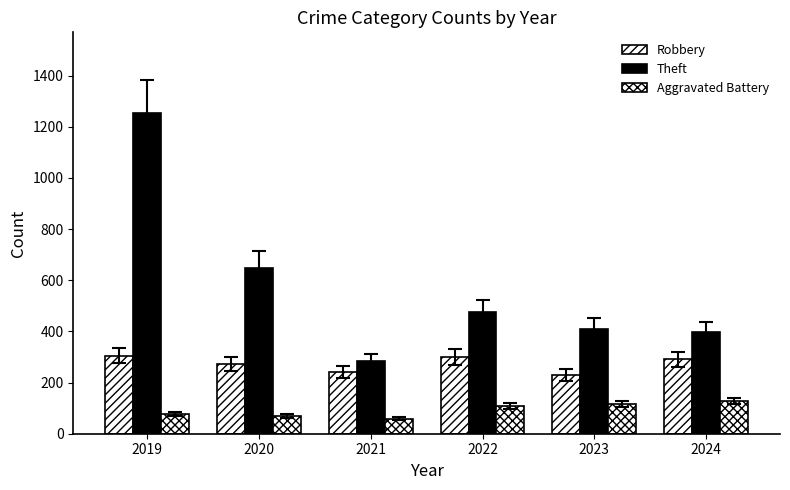

How many data points in Robbery are less than 291?

3